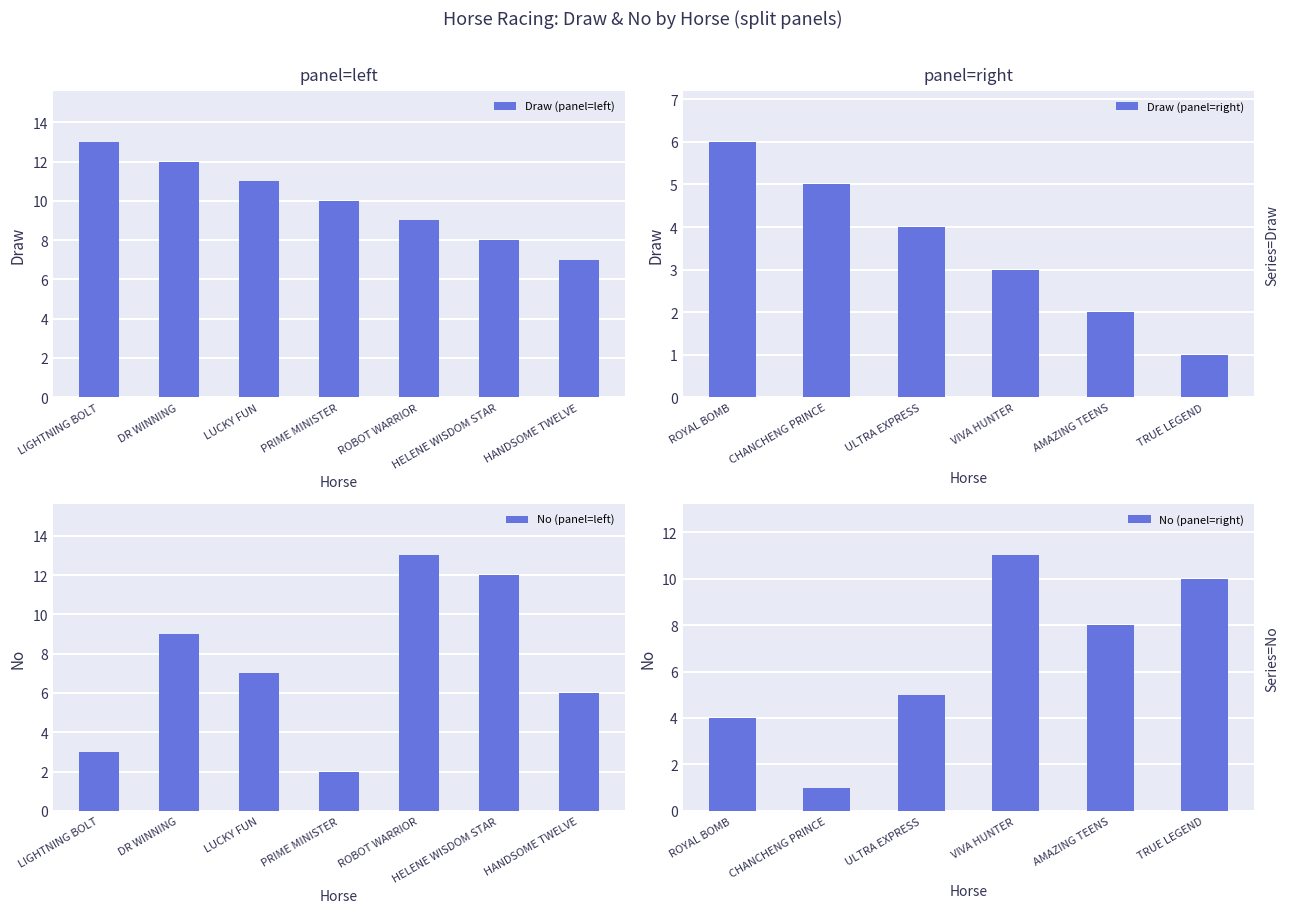

Read the Draw (panel=left) value at ROBOT WARRIOR.

9